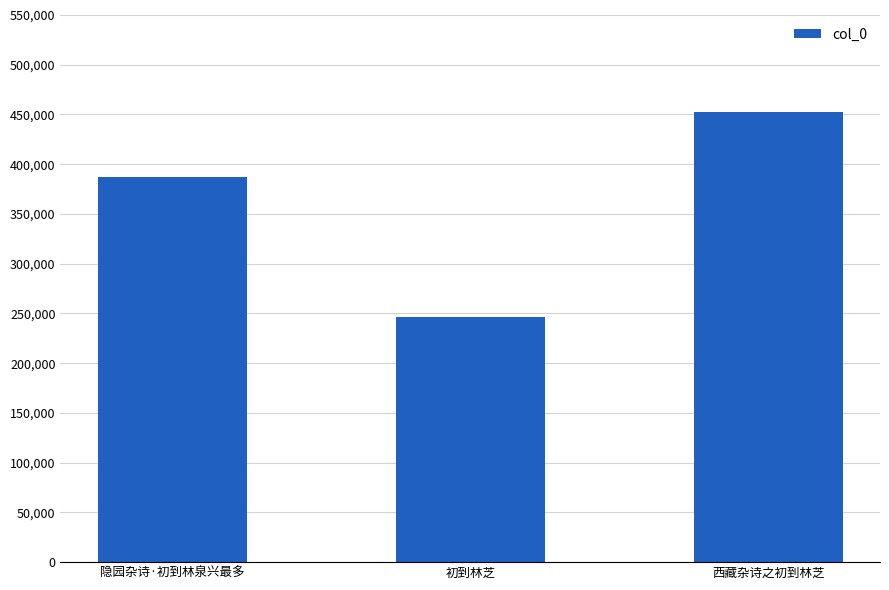

What is the ratio of the value at 隐园杂诗·初到林泉兴最多 to the value at 西藏杂诗之初到林芝?

0.9